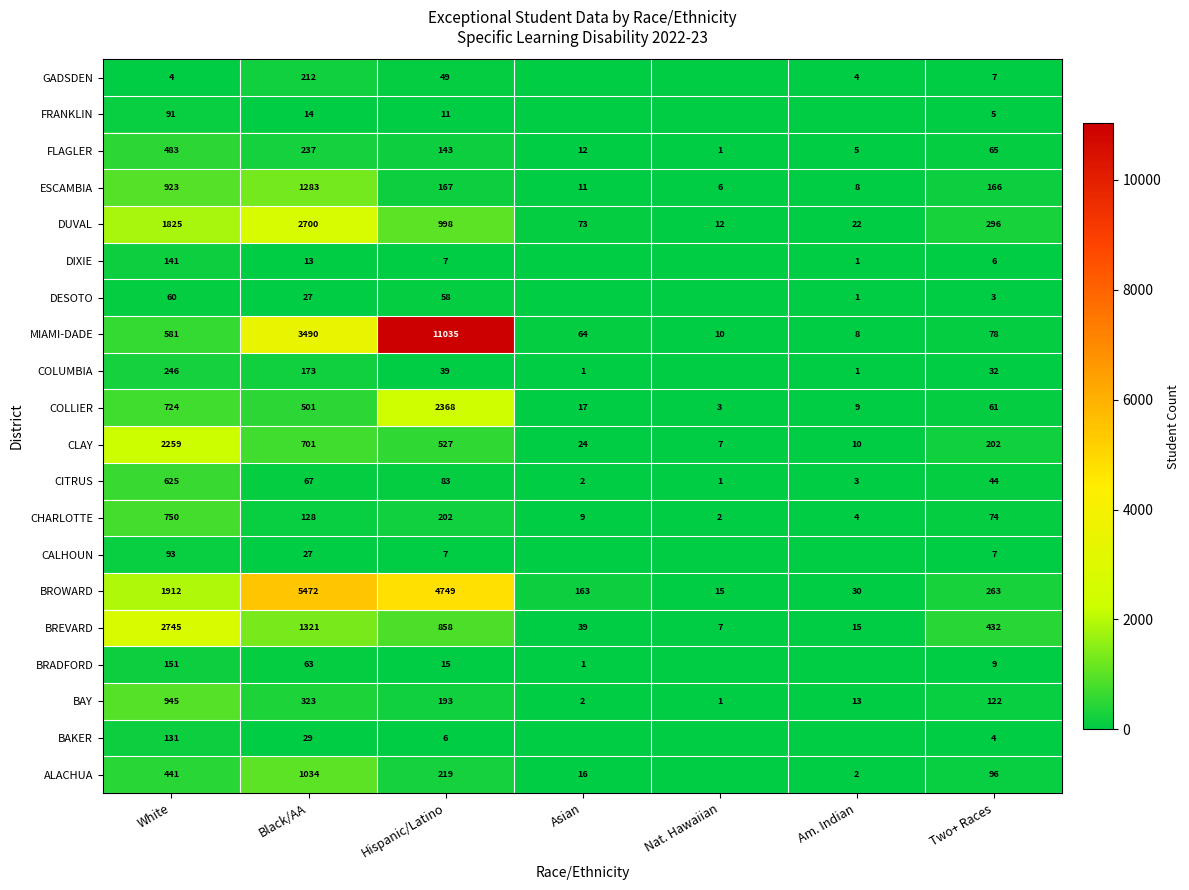

Is the value of ALACHUA at Black/AA greater than the value of BROWARD at Hispanic/Latino?

No